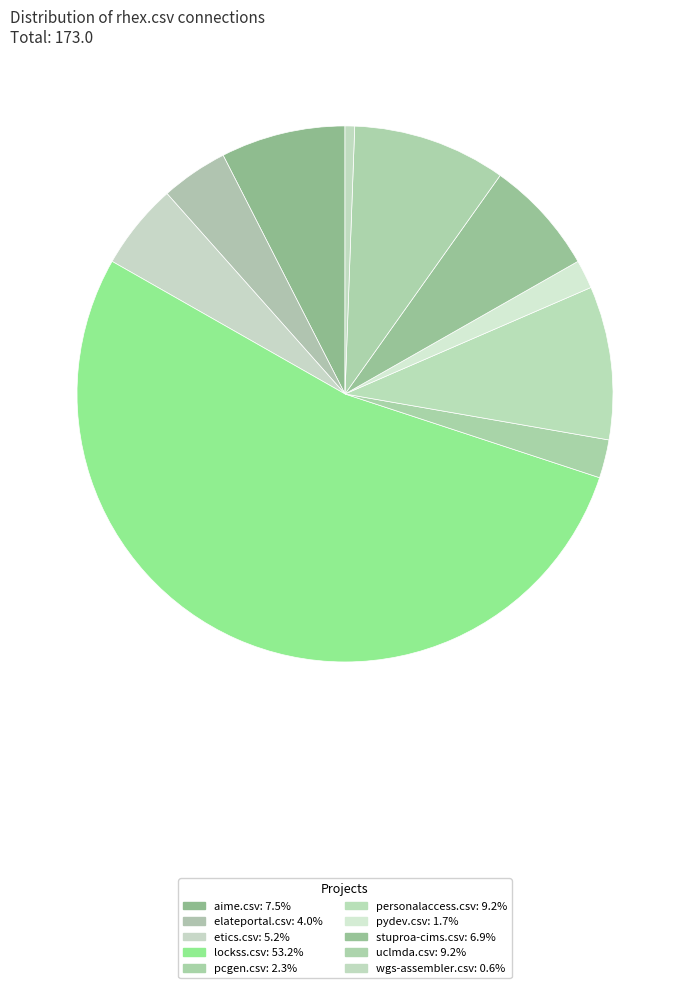

Count the number of slices in the pie.

10